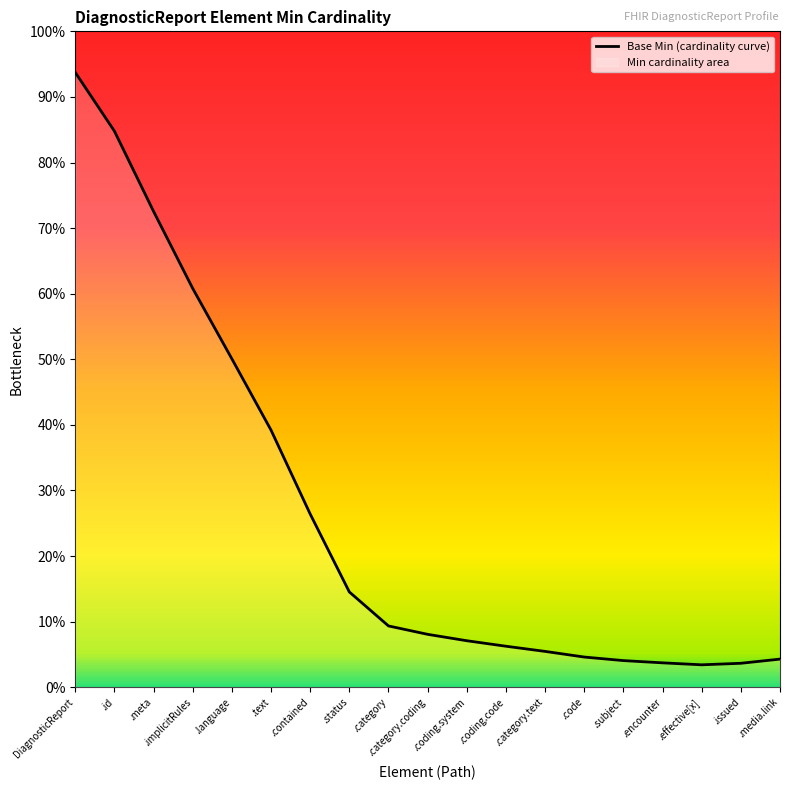

Reading left to right, what are all the values shown in this chart?

0.9	0.8	0.7	0.6	0.5	0.4	0.3	0.1	0.1	0.1	0.1	0.1	0.1	0.0	0.0	0.0	0.0	0.0	0.0